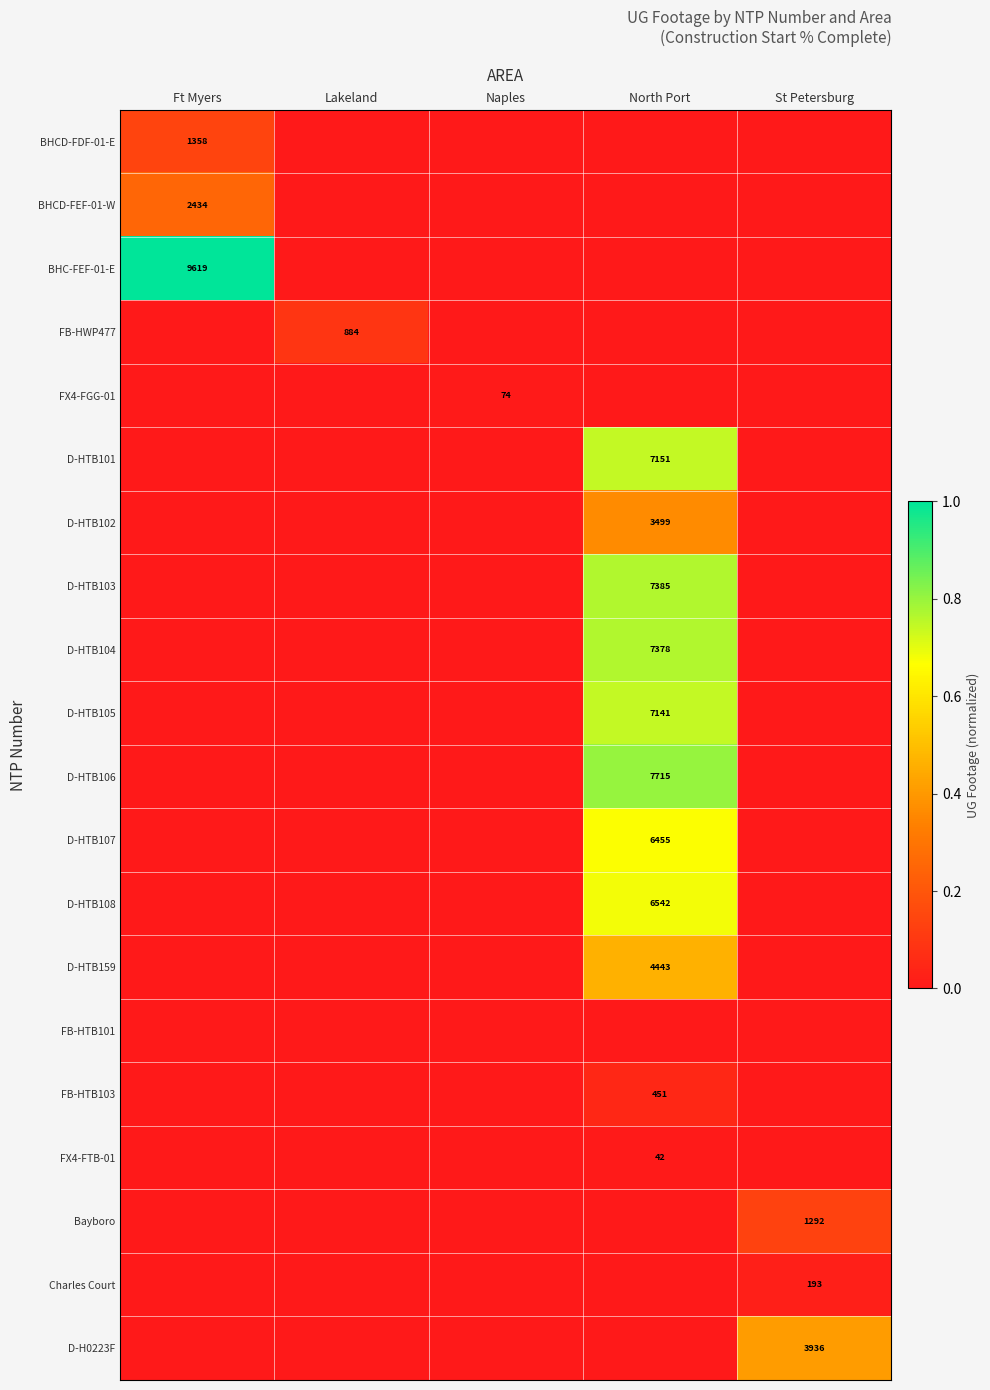

Is it true that FX4-FGG-01 equals 74 at Naples?

True